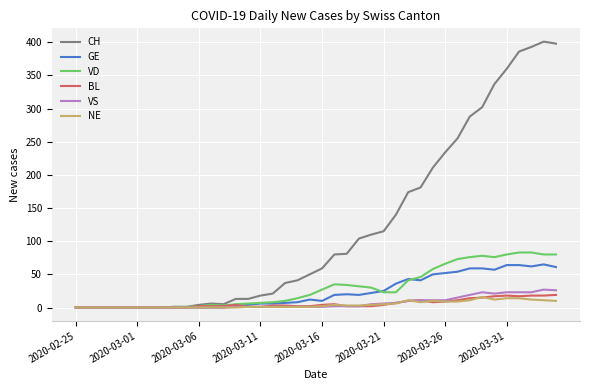

Which series has the widest spread of values?

CH